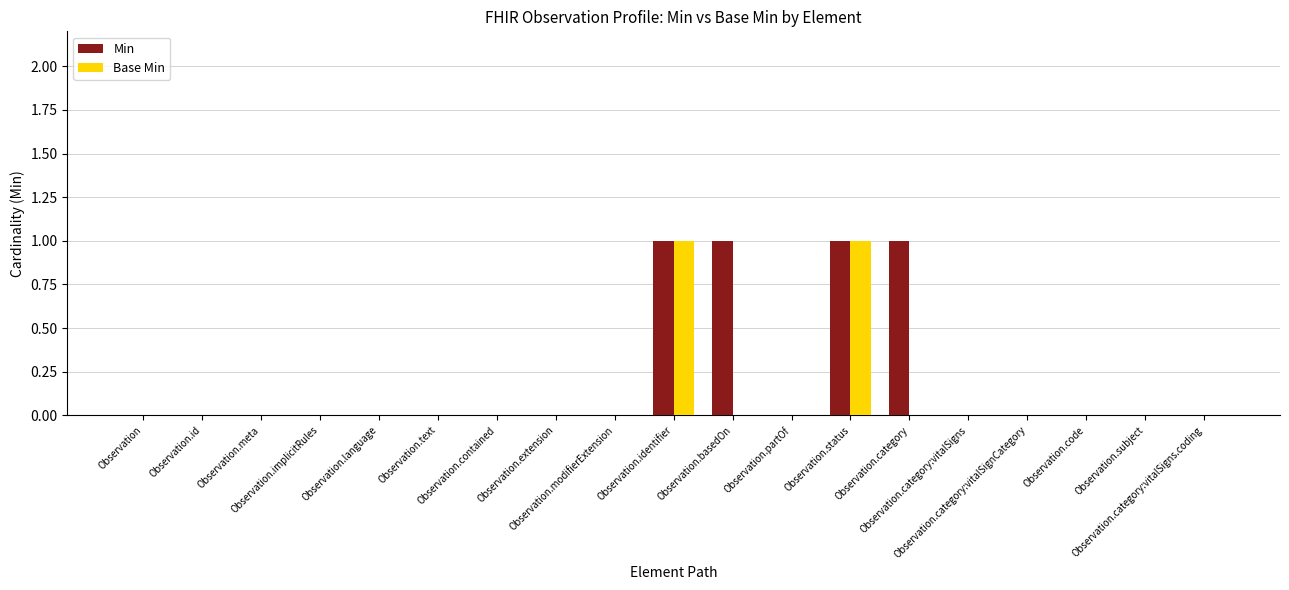

What is the sum of all Min values?

4